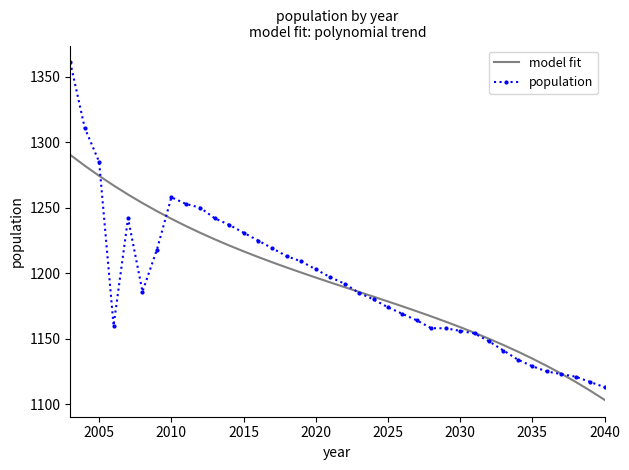

What is the lowest value of the population series?

1113.0